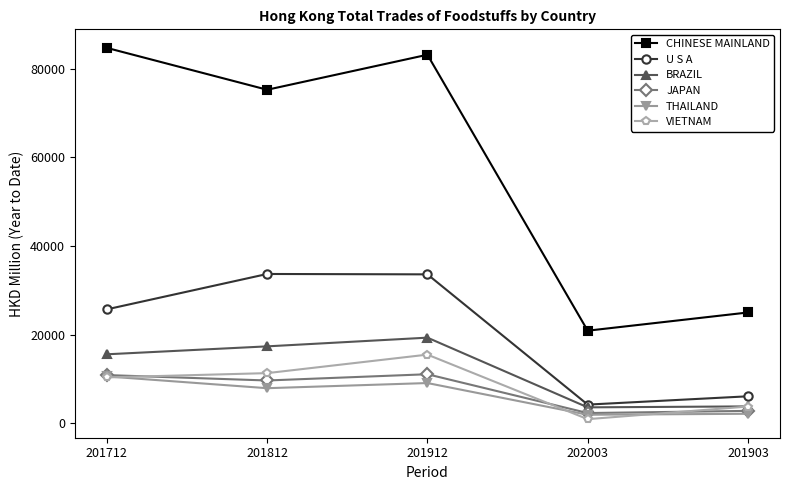

Which series has the largest total across all categories?

CHINESE MAINLAND